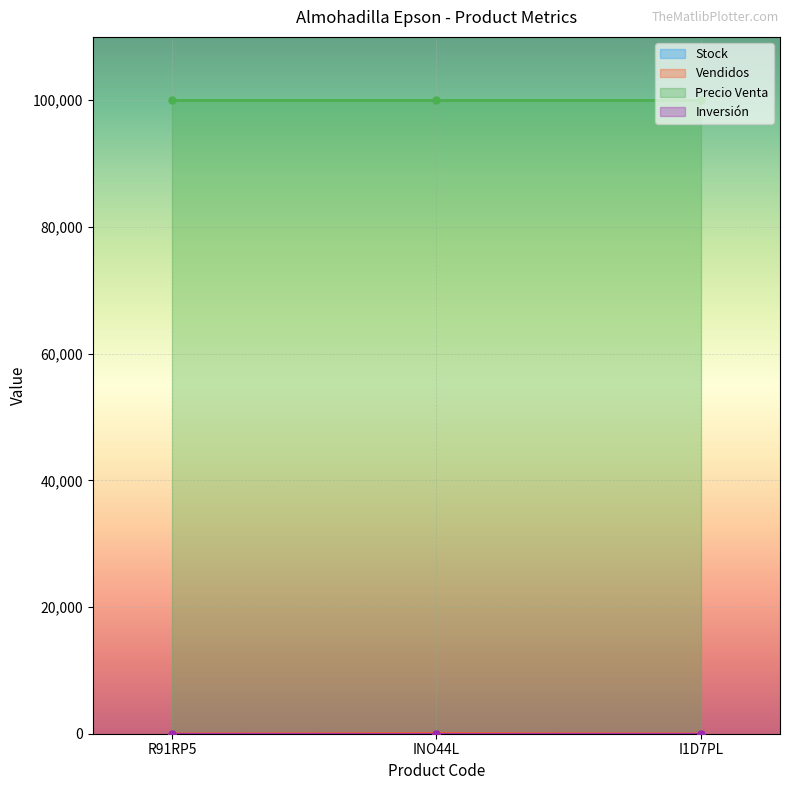

What is the lowest value of the Vendidos series?

2